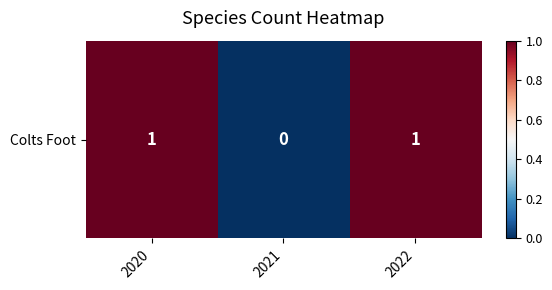

Reading right to left, transcribe all the data shown in this chart.

2022=1	2021=0	2020=1